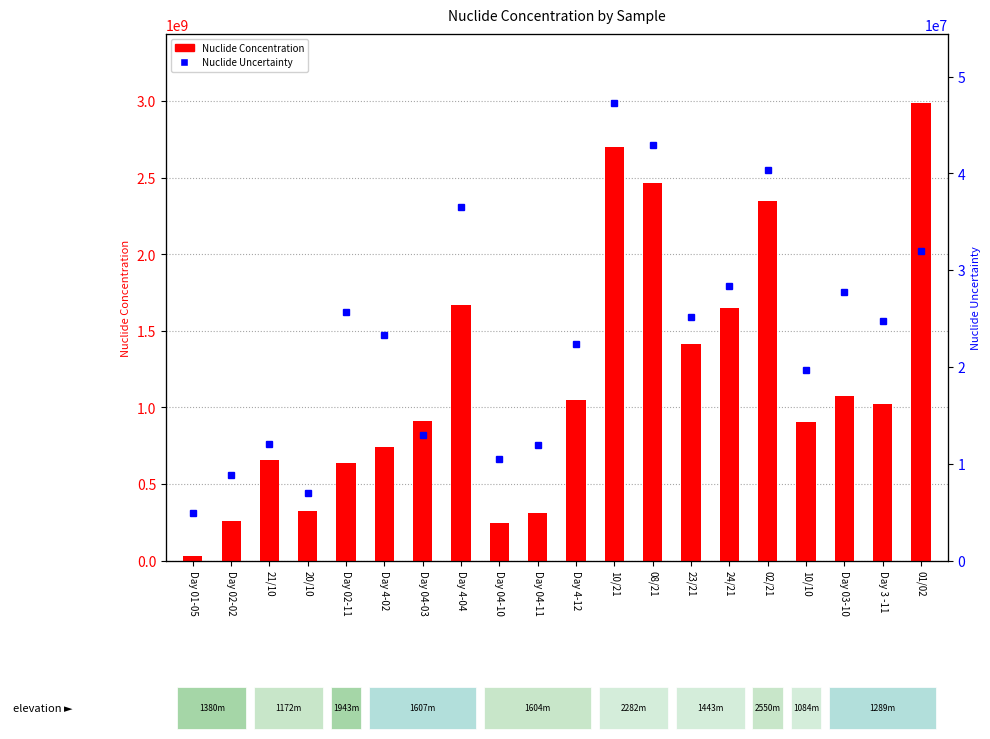

What is the average value of the Nuclide Concentration series?

1170510000